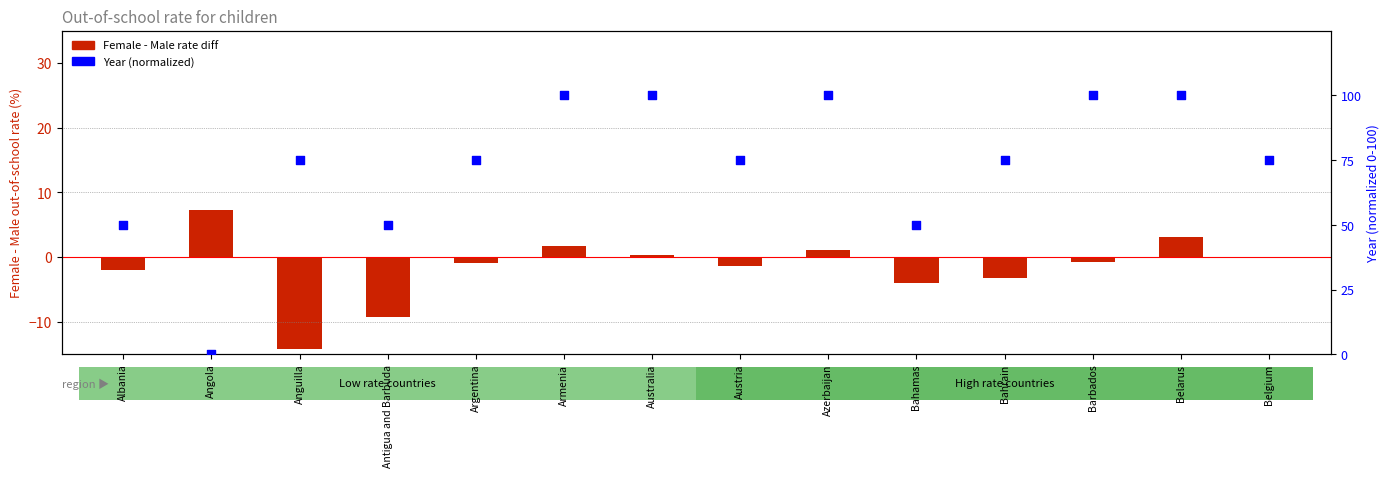

Is the value of Year (normalized) at Azerbaijan greater than the value of Female - Male rate diff at Albania?

Yes